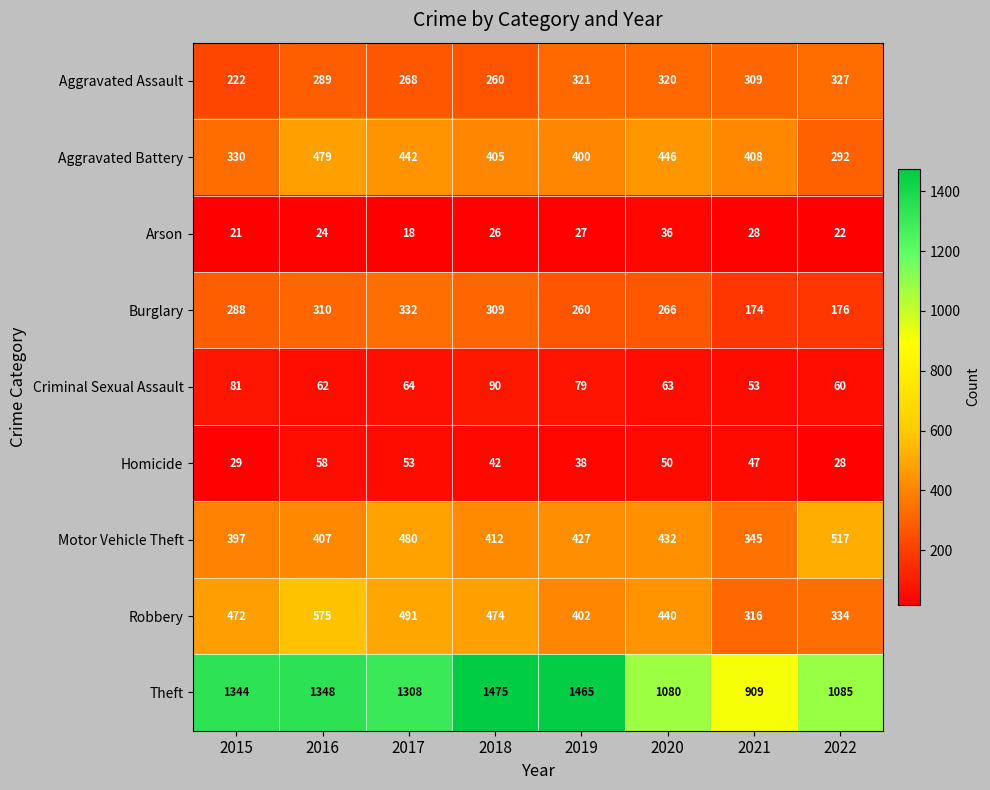

How many data points does each series have?

8